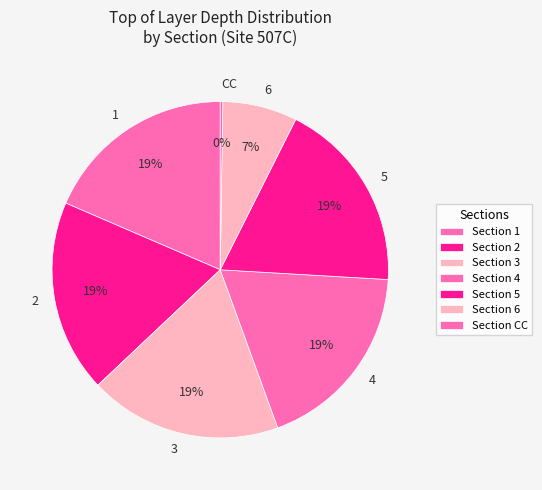

Approximately how many times larger is the value at 4 compared to 3?

1.0